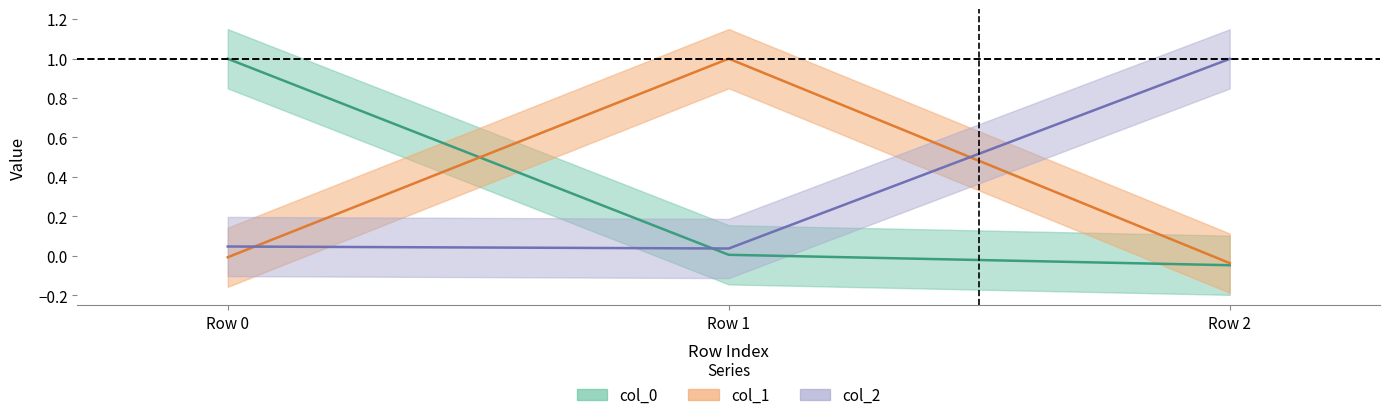

At how many categories does at least one series exceed 0?

3